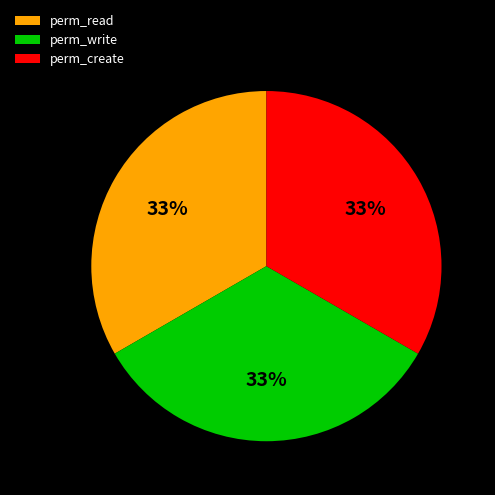

What is the ratio of the value at perm_read to the value at perm_create?

1.0